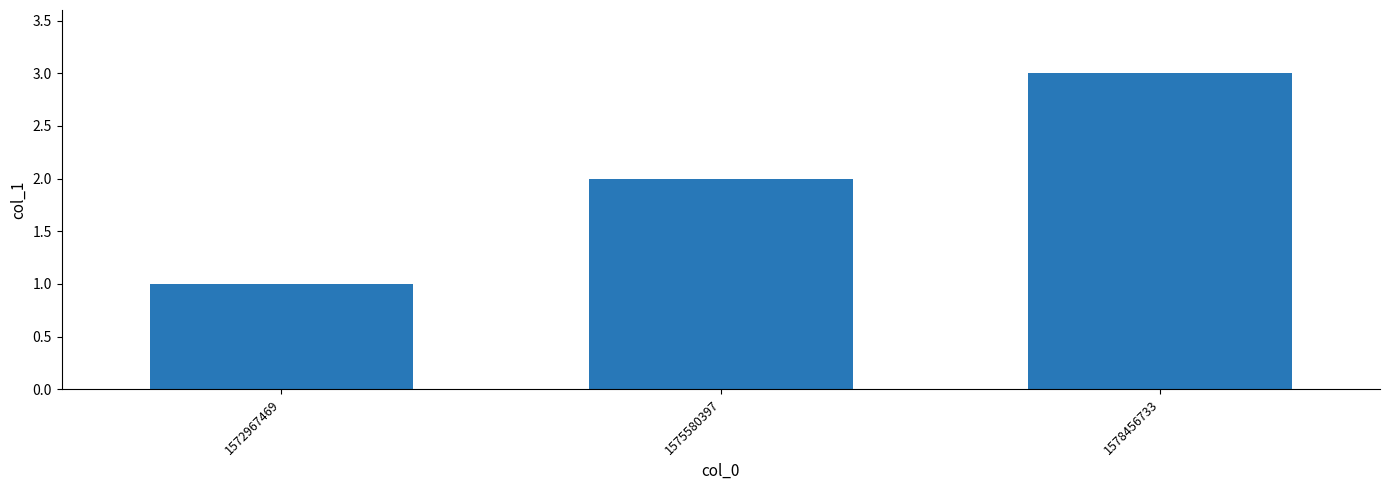

Which has a higher value, 1575580397 or 1578456733?

1578456733